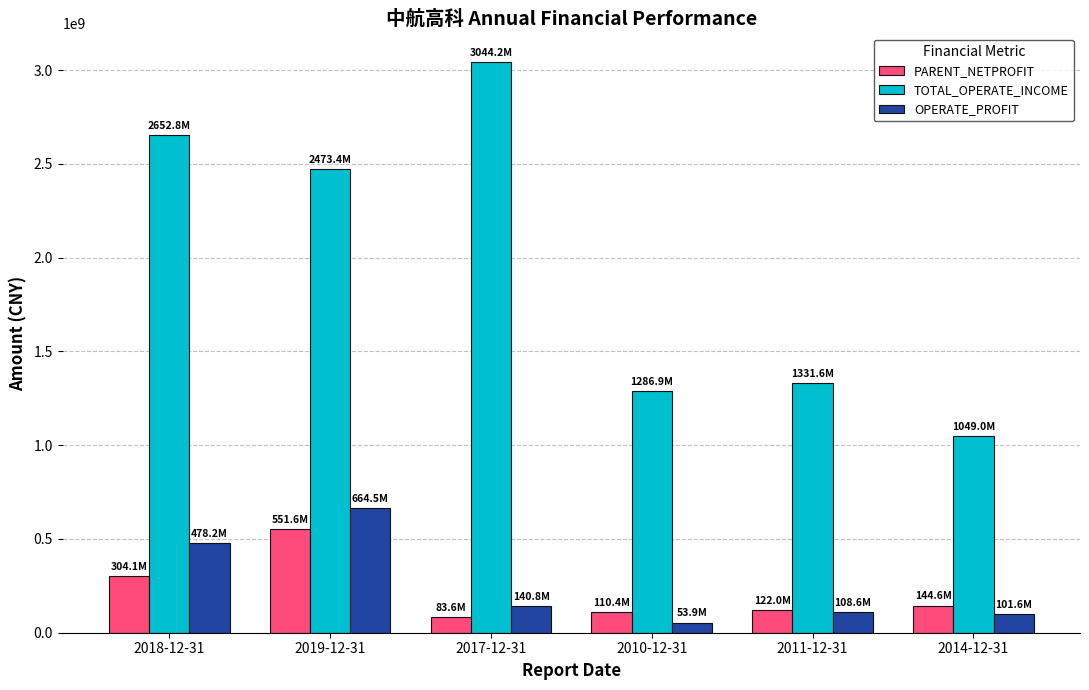

What is the maximum value shown in the chart?

3044152398.1